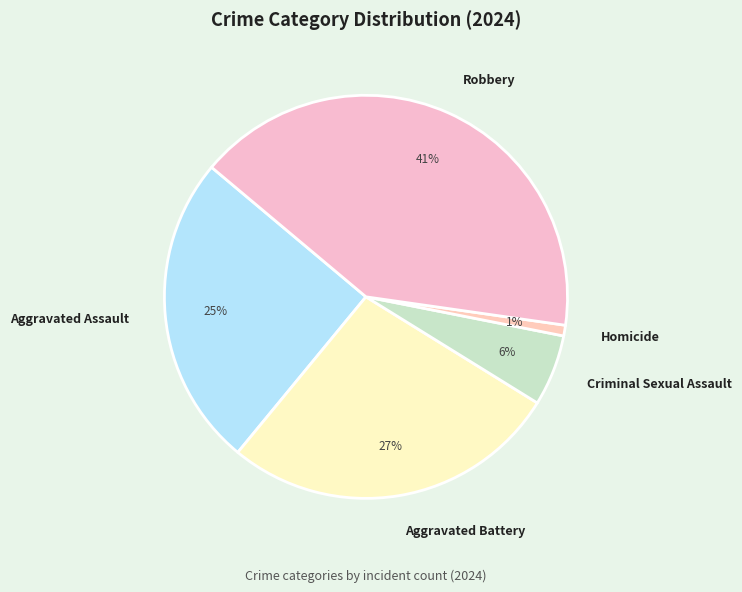

Combined, do Aggravated Assault and Homicide account for over 50%?

No